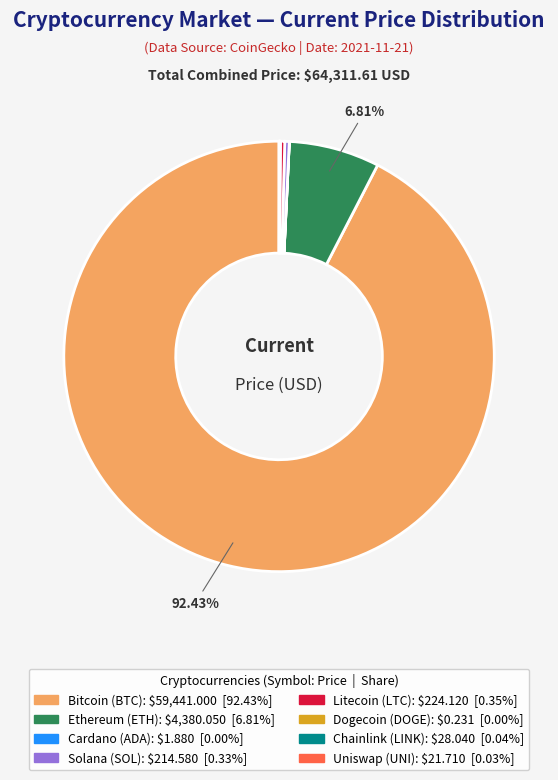

Does Litecoin account for over 50% of the chart?

No